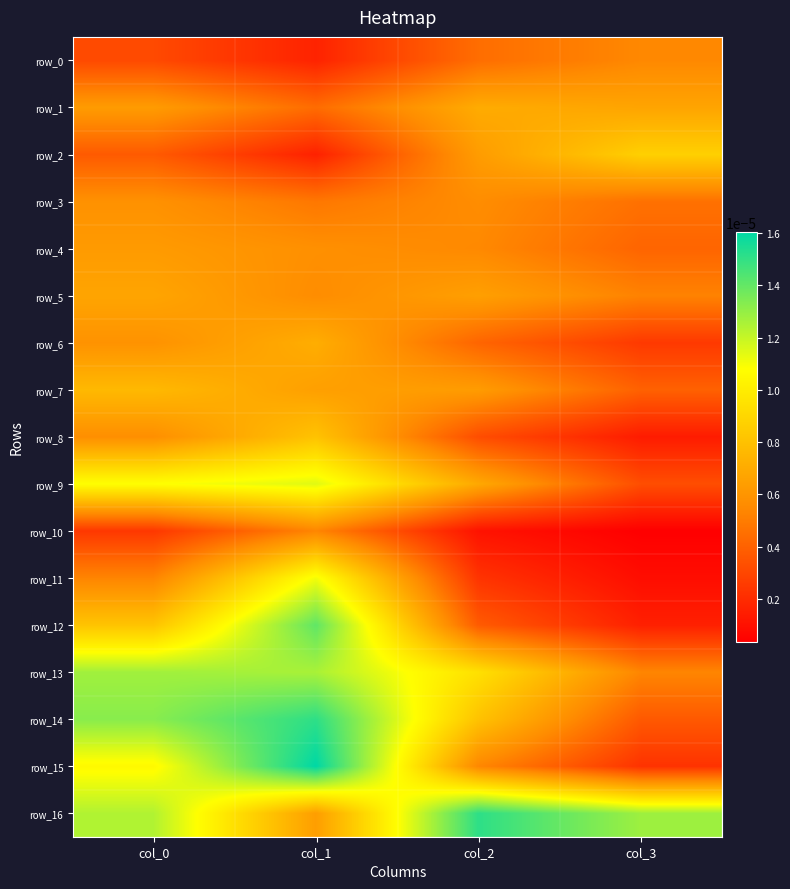

How many row_5 values are between 0 and 1?

4